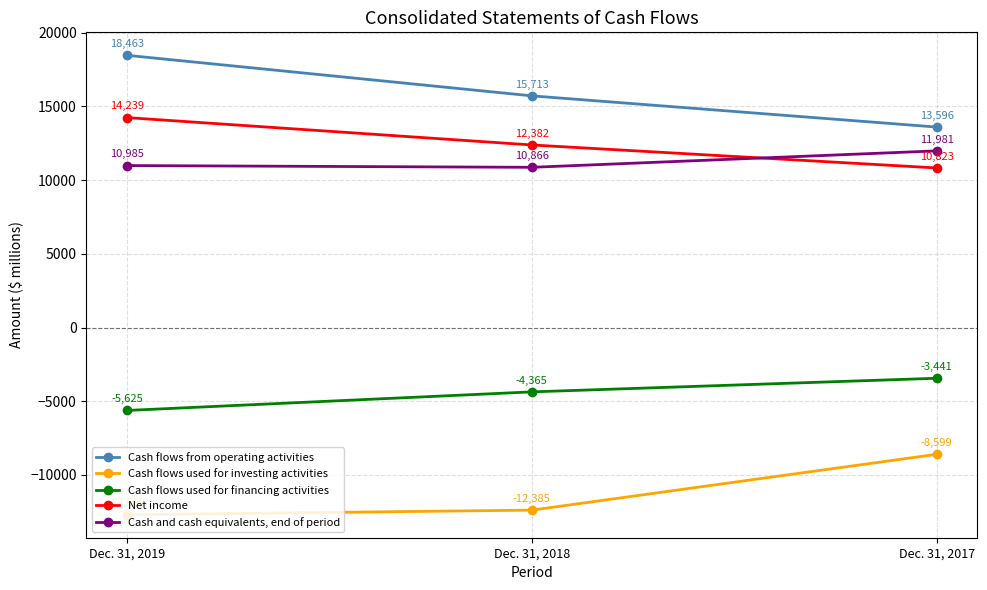

What is the approximate value of Cash flows used for investing activities at Dec. 31, 2019?

-12699